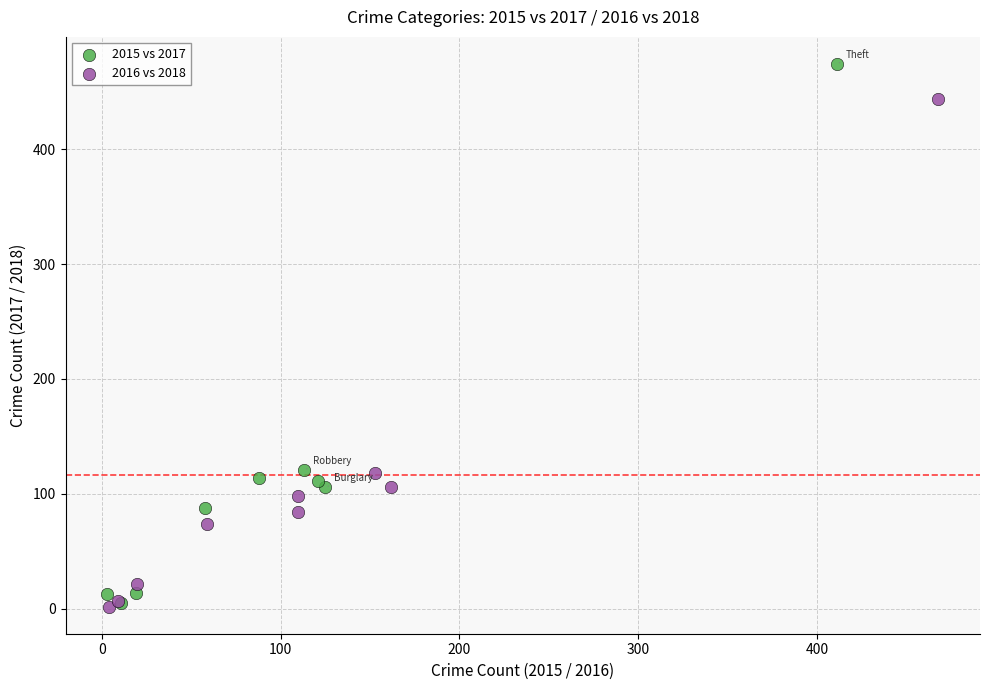

What are all the series names shown in the legend?

2015 vs 2017, 2016 vs 2018